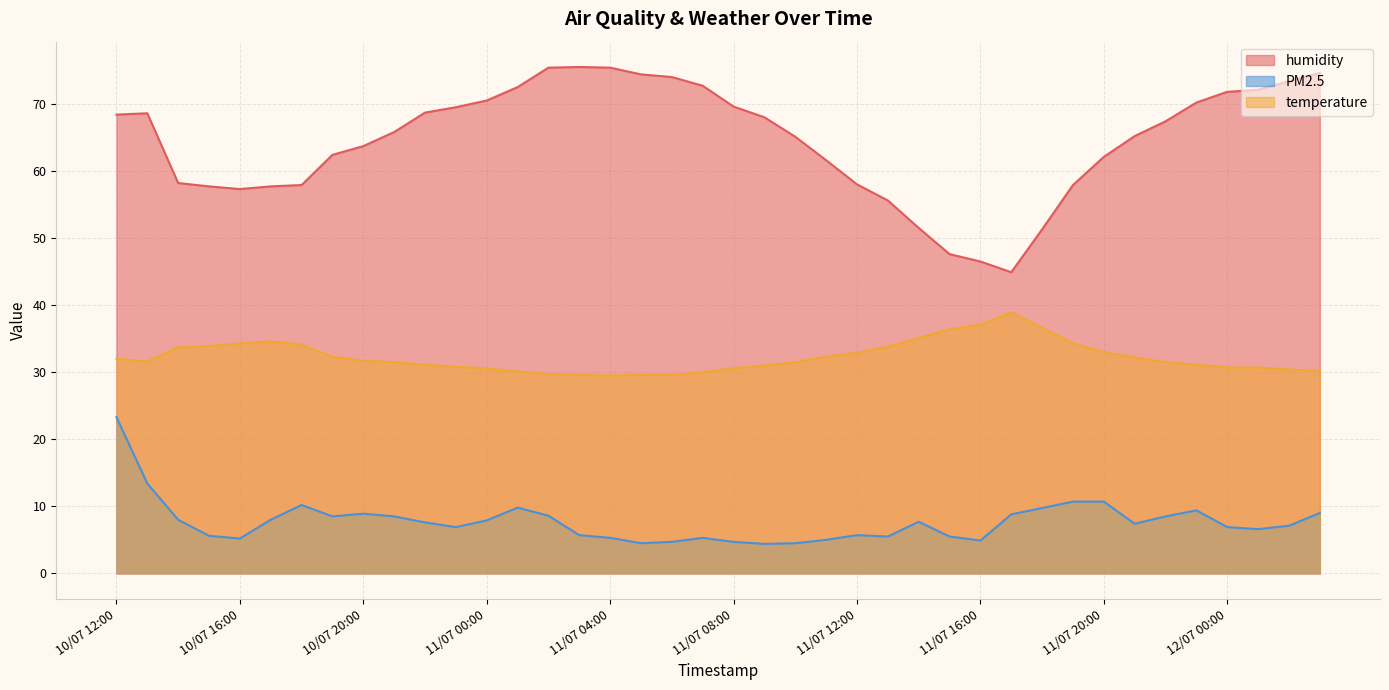

True or false: temperature has more than 2 points higher than both neighbors.

False